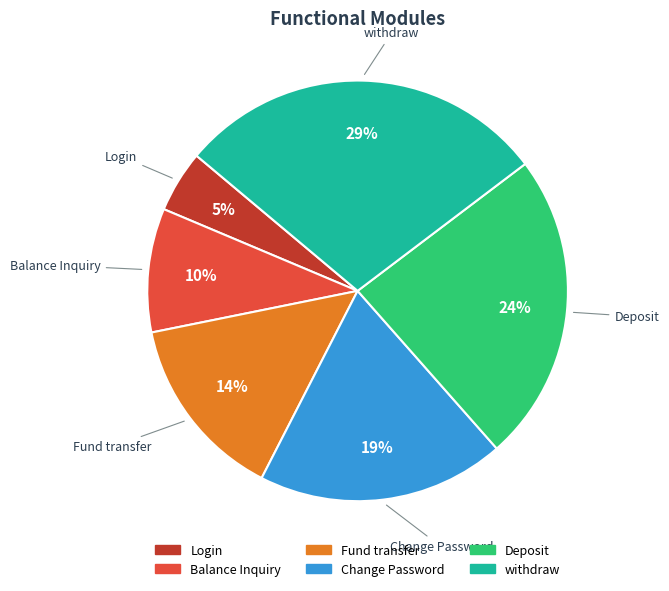

To the nearest percent, what is the combined percentage of Change Password and Deposit?

43%